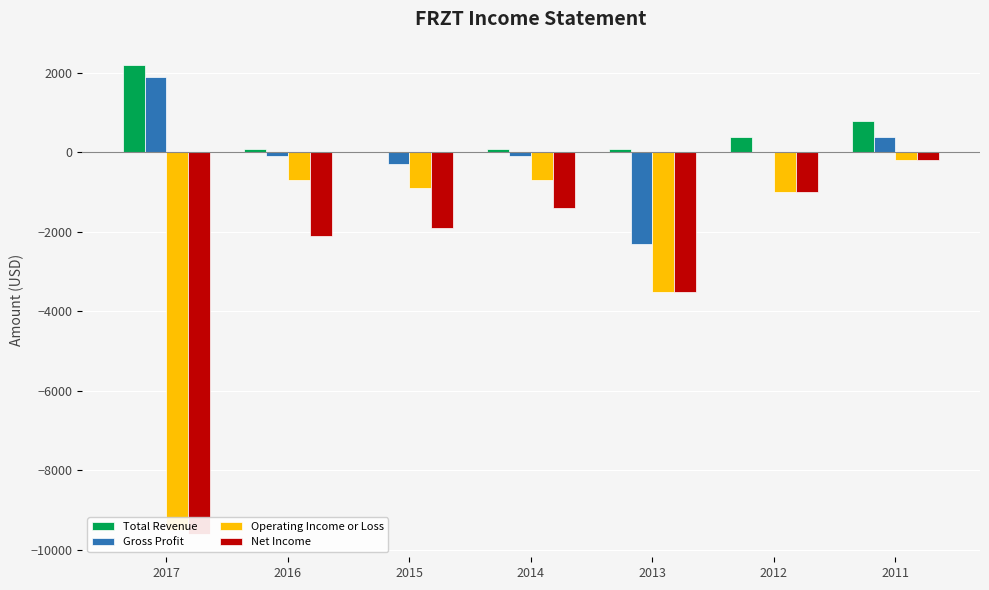

Count the number of categories in the chart.

7